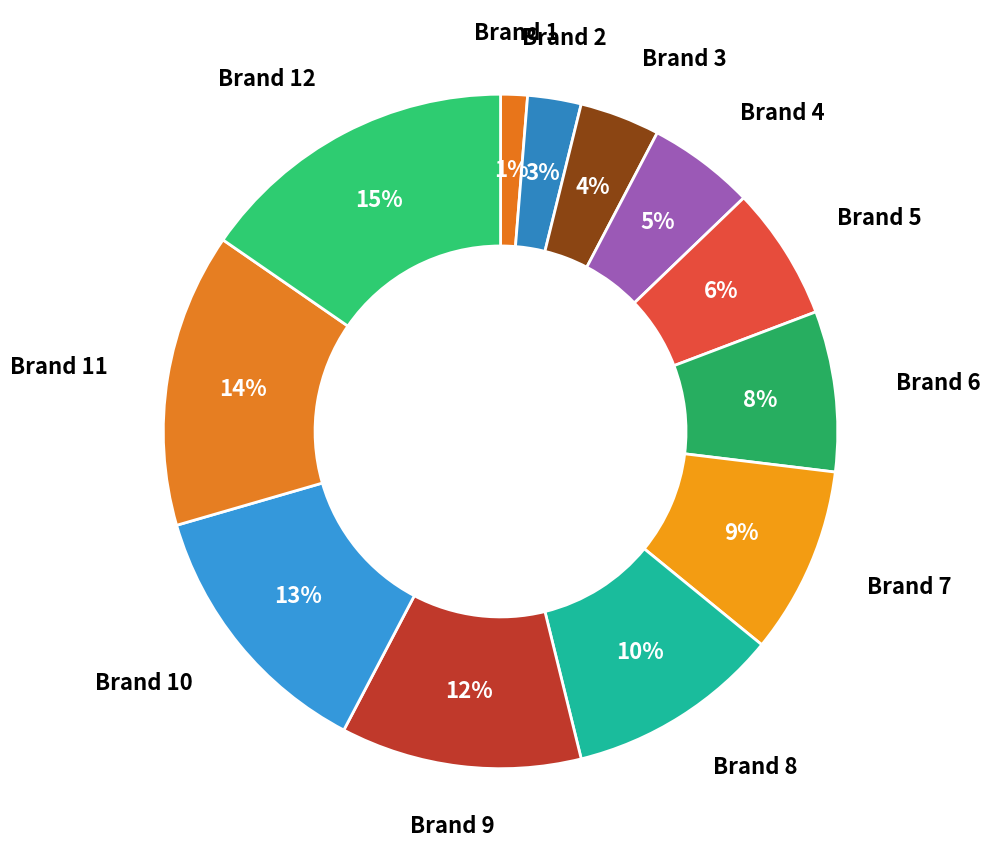

Is the sum of Brand 8 and Brand 12 greater than half?

No